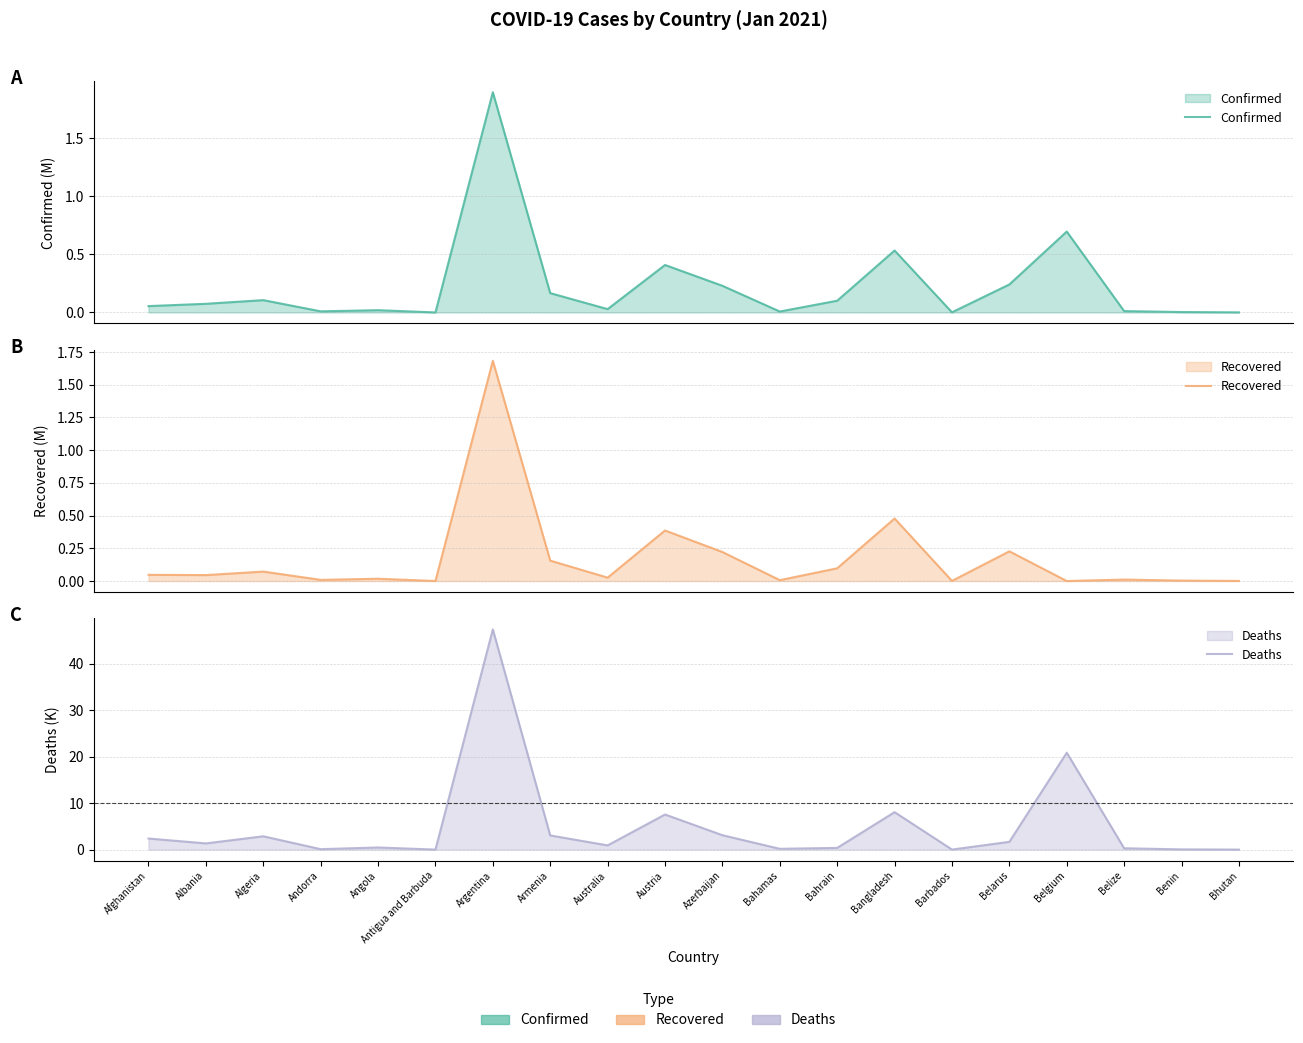

Which series has the largest total across all categories?

Deaths